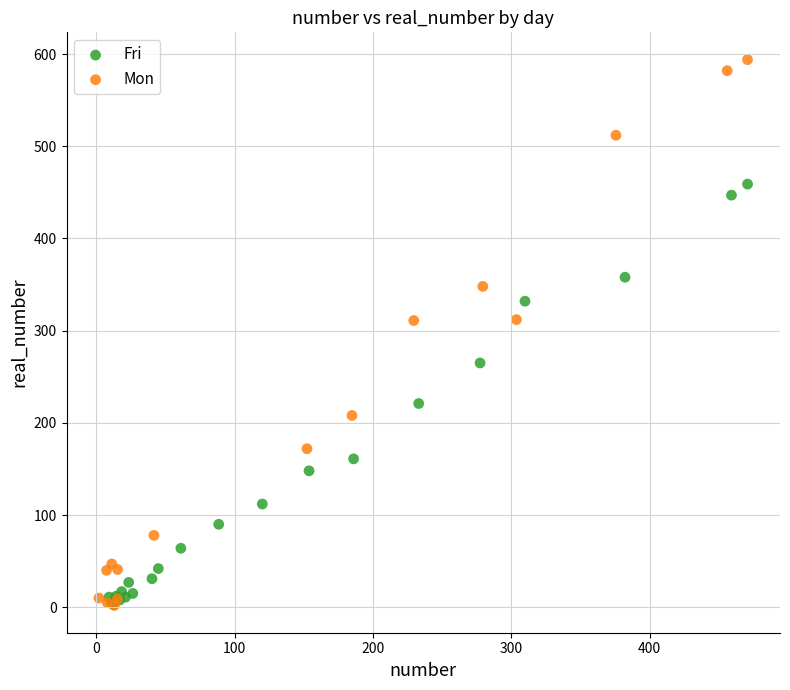

Which series has the widest spread of Y values?

Mon